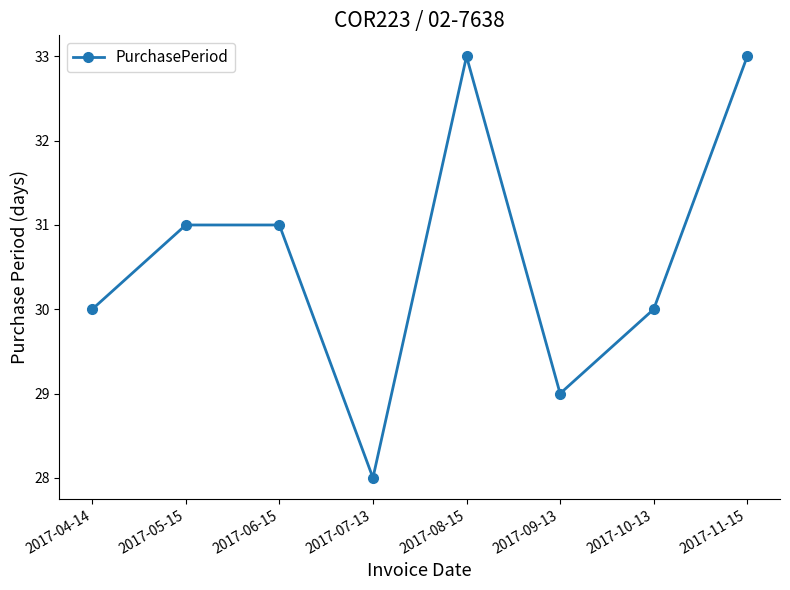

The value at 2017-04-14 is 50. True or false?

False